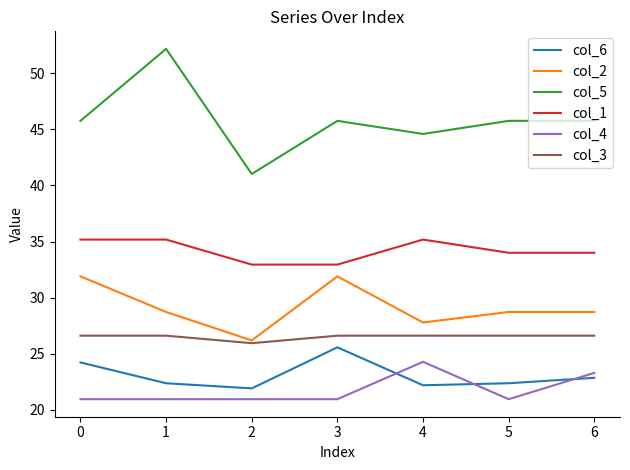

What is the greatest value displayed?

52.2